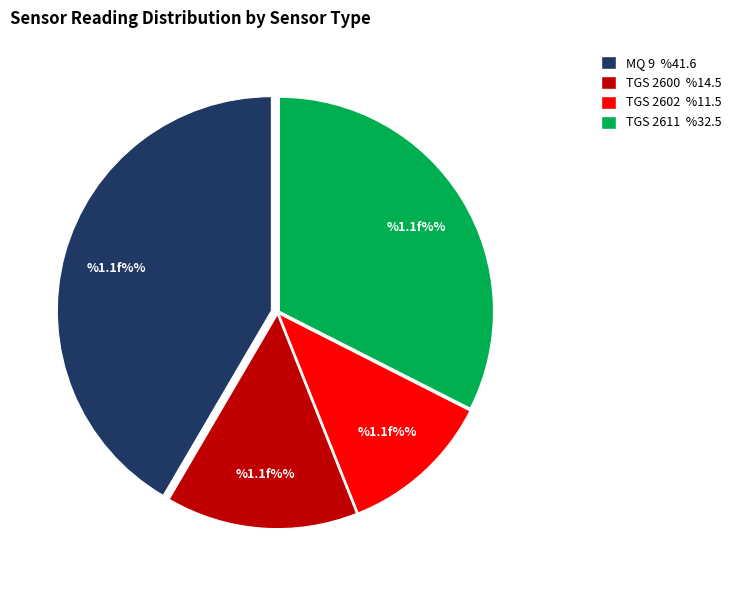

Rank the categories by value from highest to lowest.

MQ 9, TGS 2611, TGS 2600, TGS 2602